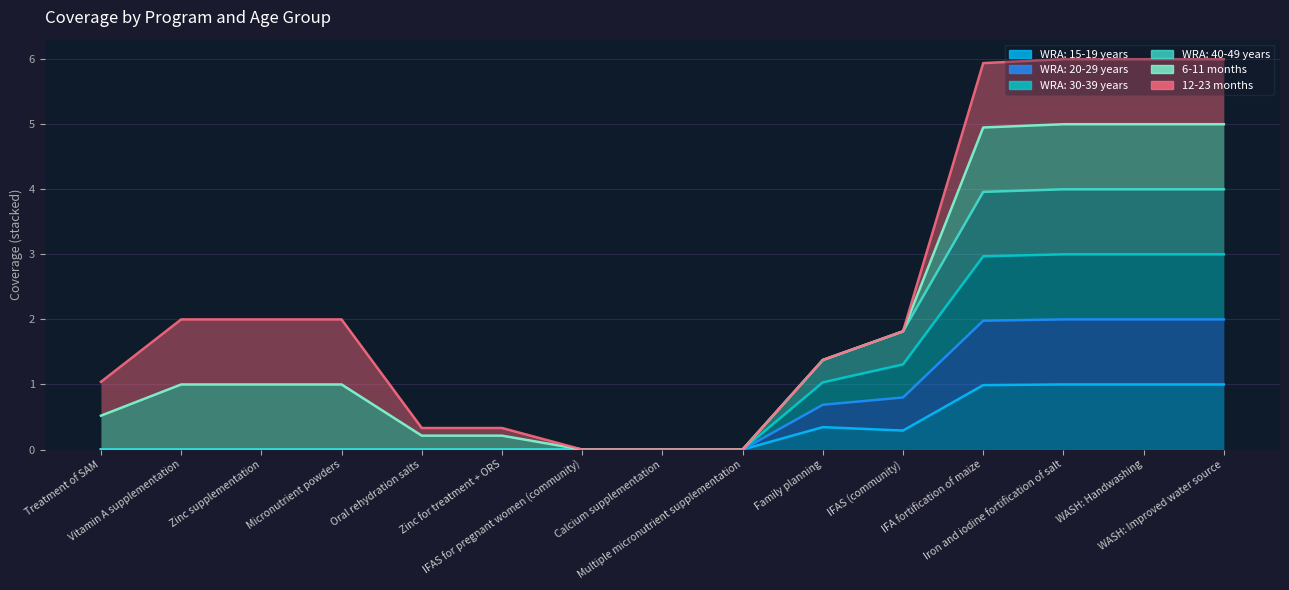

True or false: WRA: 40-49 years and WRA: 30-39 years intersect in this chart.

False